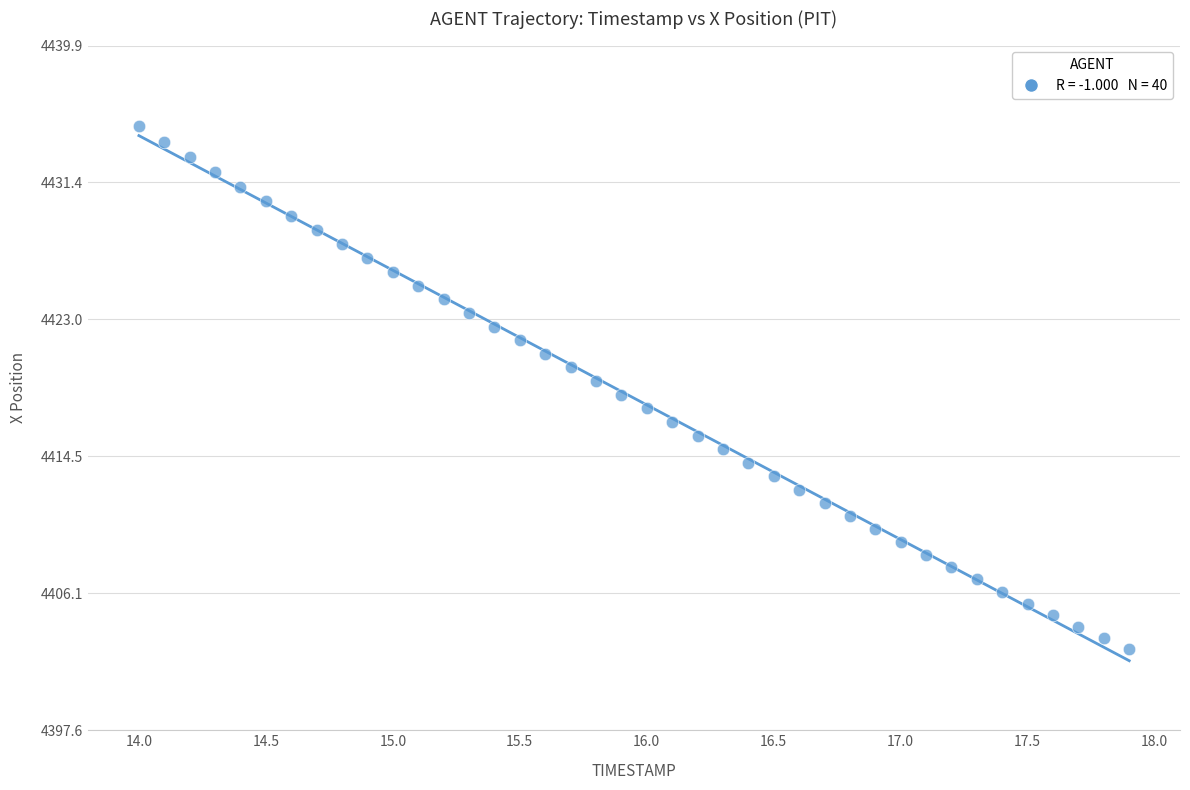

What is the range of Y values (max minus min)?

32.3